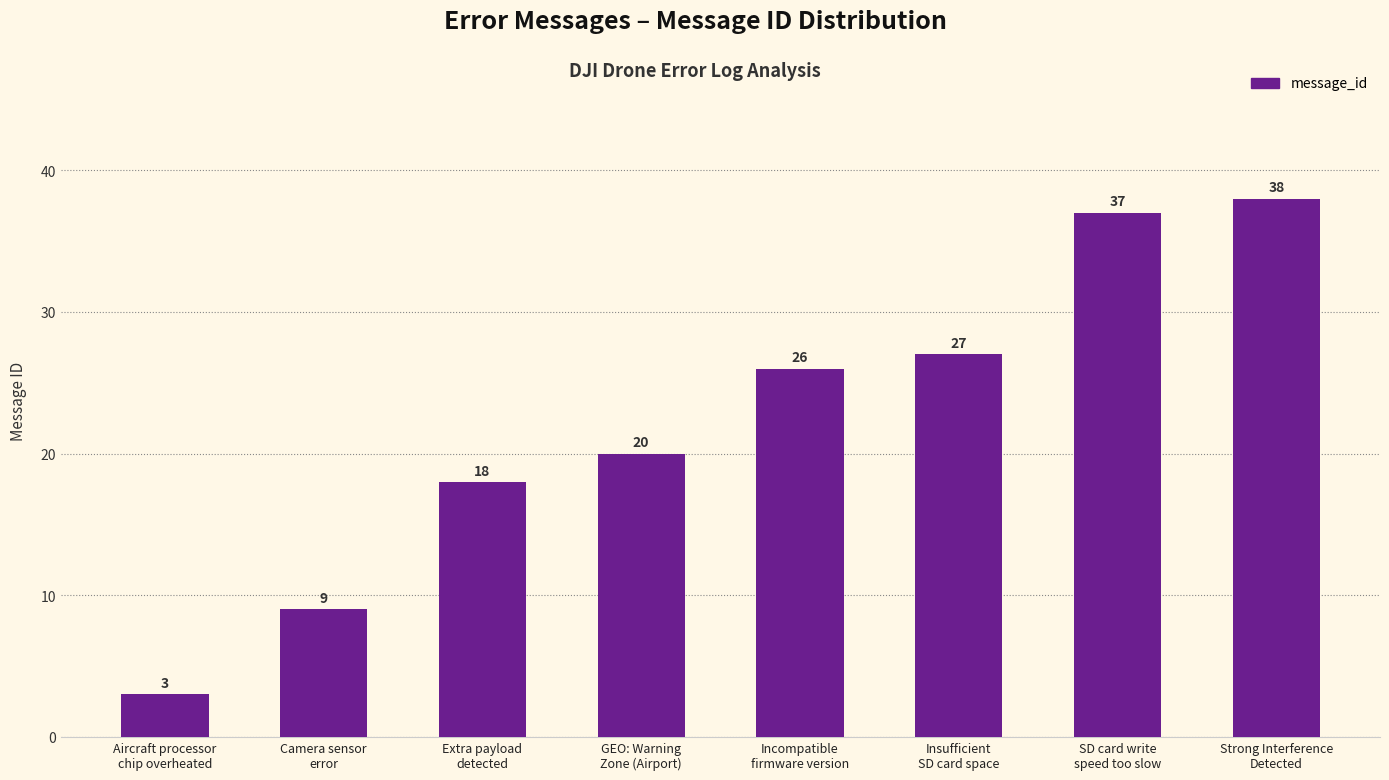

How many bars are there in total?

8